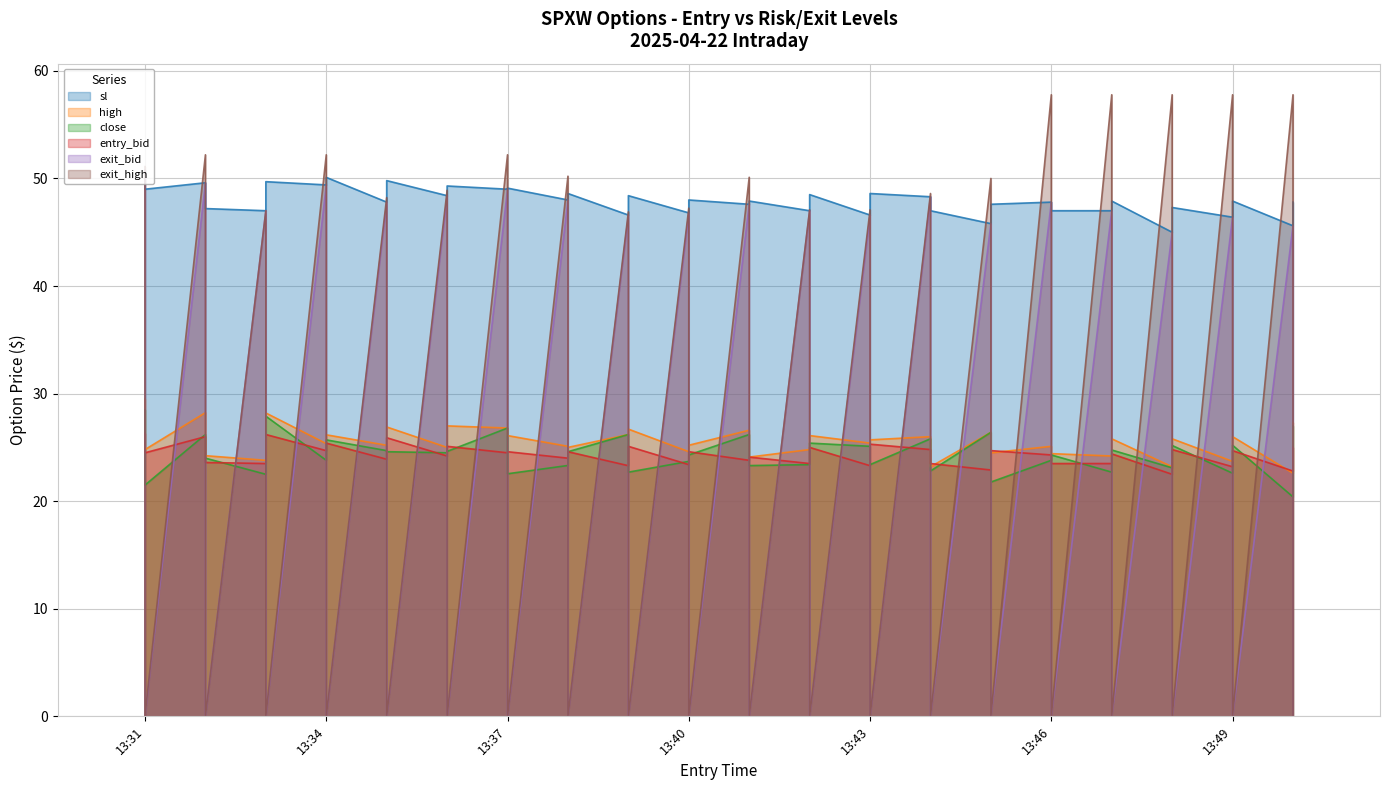

Where is exit_high nearest to the value 28?

2025-04-22 13:39